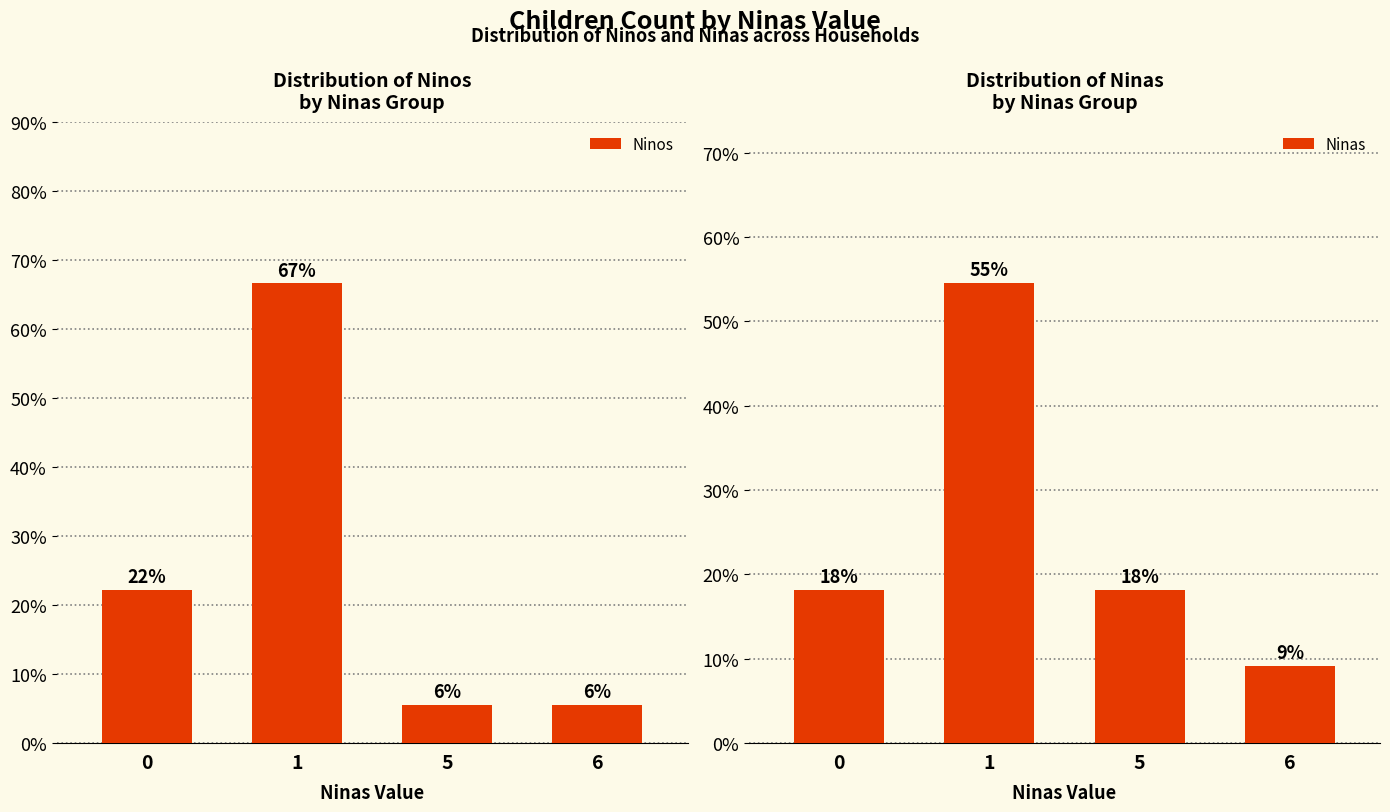

What is the sum of the Ninos values at 0 and 5?

27.8